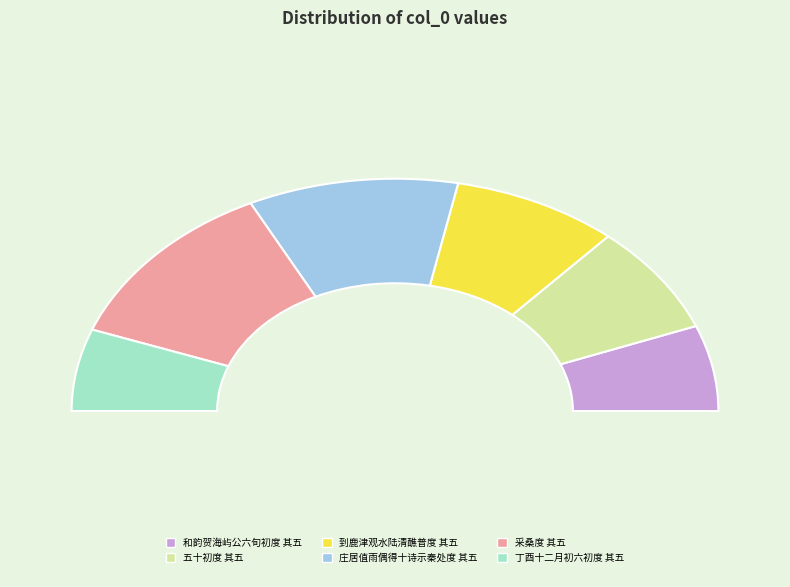

Count the number of slices in the pie.

6